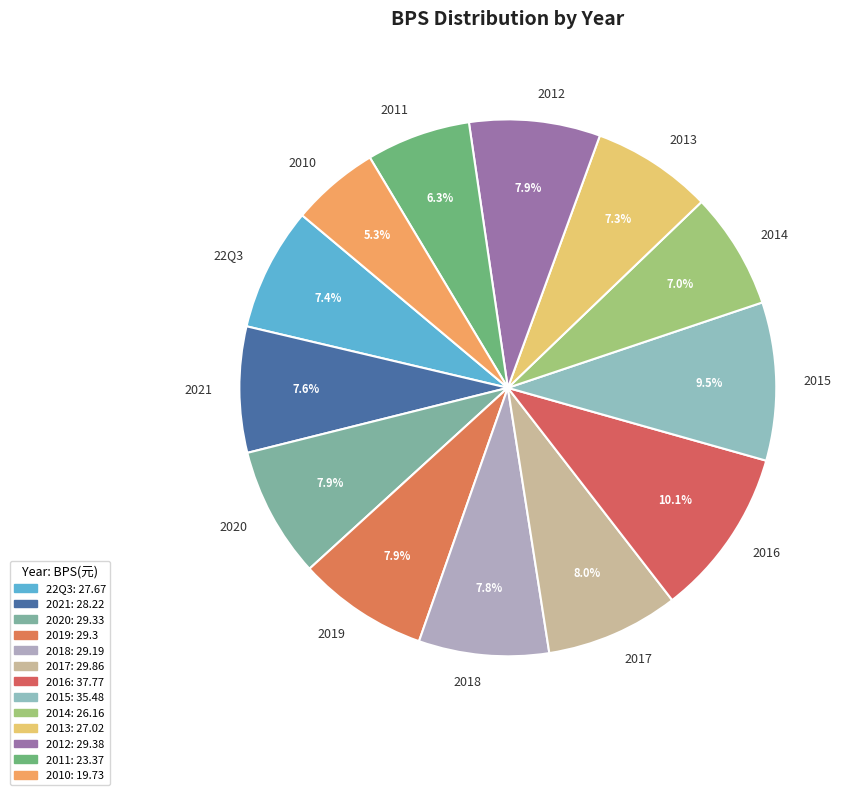

True or false: 2017 accounts for 8% of the total.

True